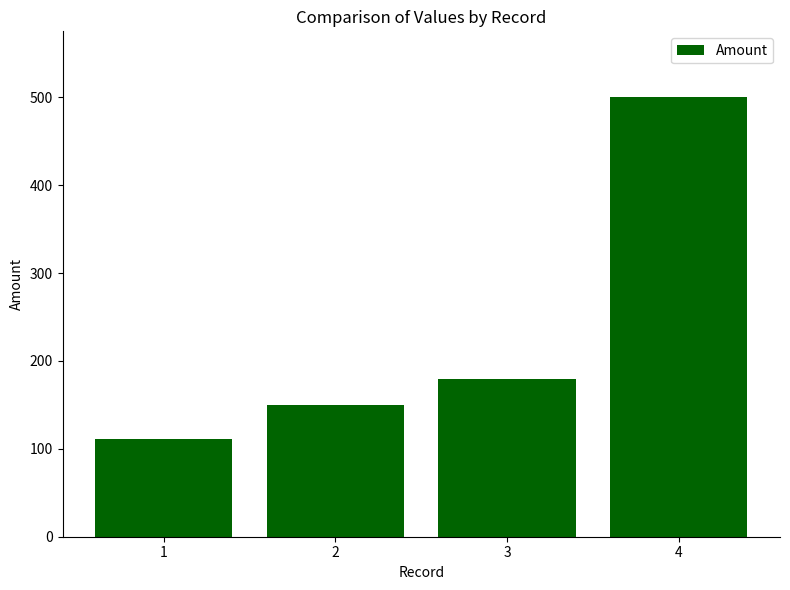

What is the approximate value at 1?

111.2